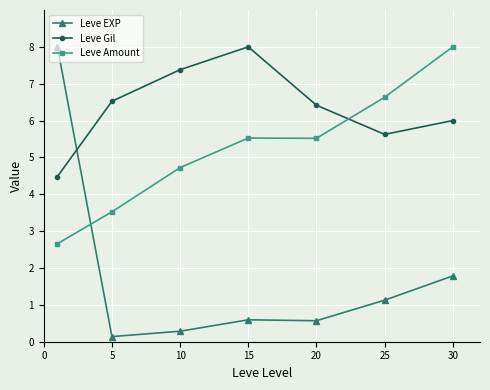

Which series ends up on top after the final intersection of Leve EXP and Leve Gil?

Leve Gil